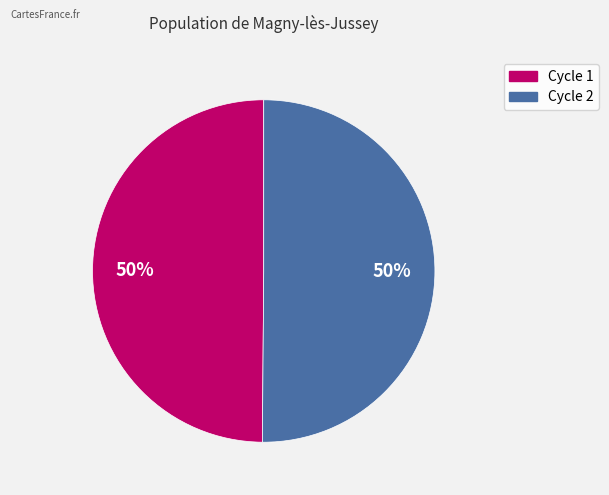

To the nearest percent, what is the average slice percentage?

50%